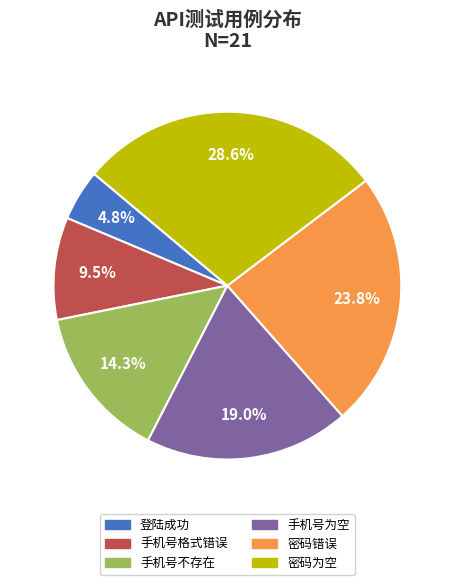

To the nearest percent, what is the combined percentage of 登陆成功 and 手机号为空?

24%